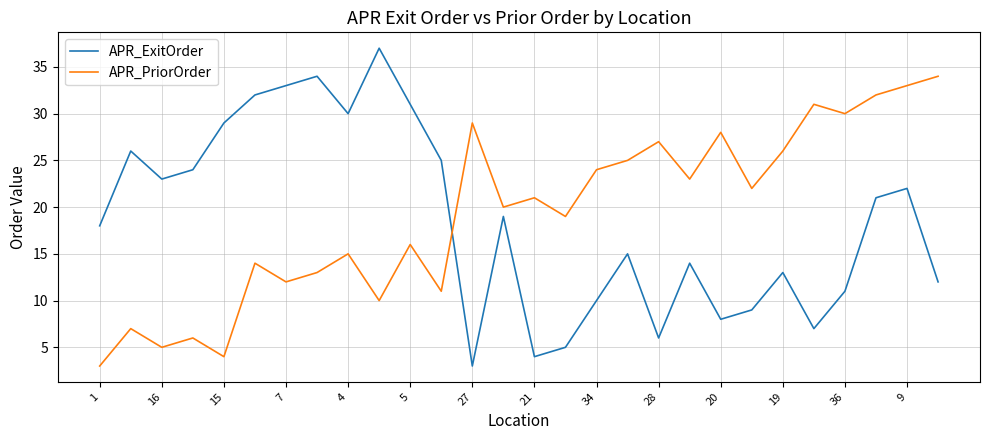

After their last crossing, which series has the higher values: APR_PriorOrder or APR_ExitOrder?

APR_PriorOrder